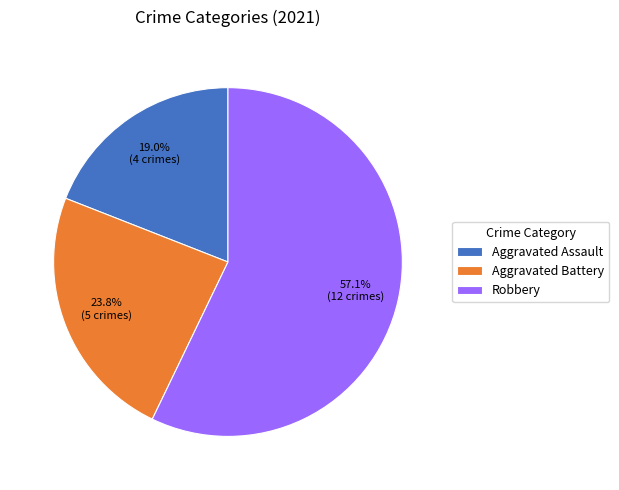

Rank the categories by value from lowest to highest.

Aggravated Assault, Aggravated Battery, Robbery